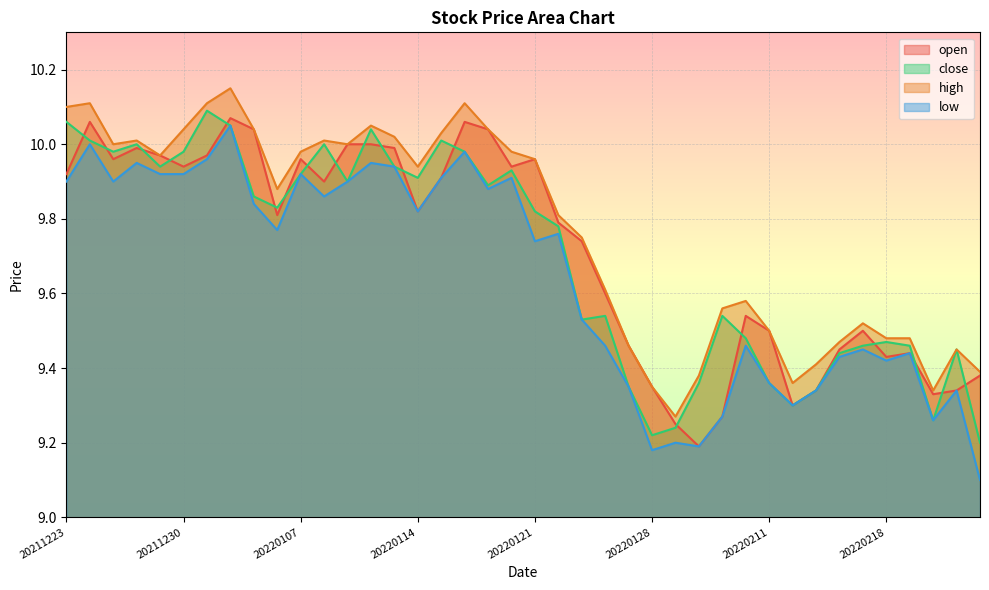

What is the minimum value shown in the chart?

9.1